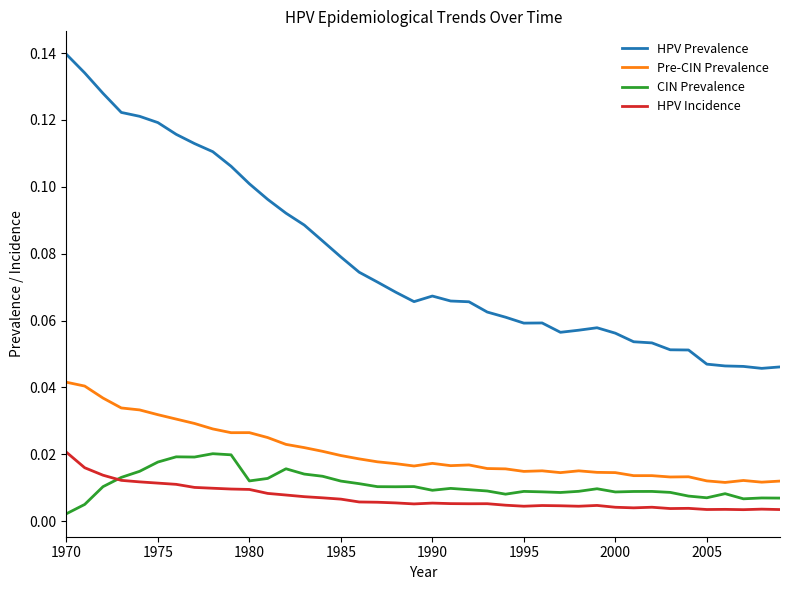

True or false: HPV Prevalence and HPV Incidence cross at least once.

False